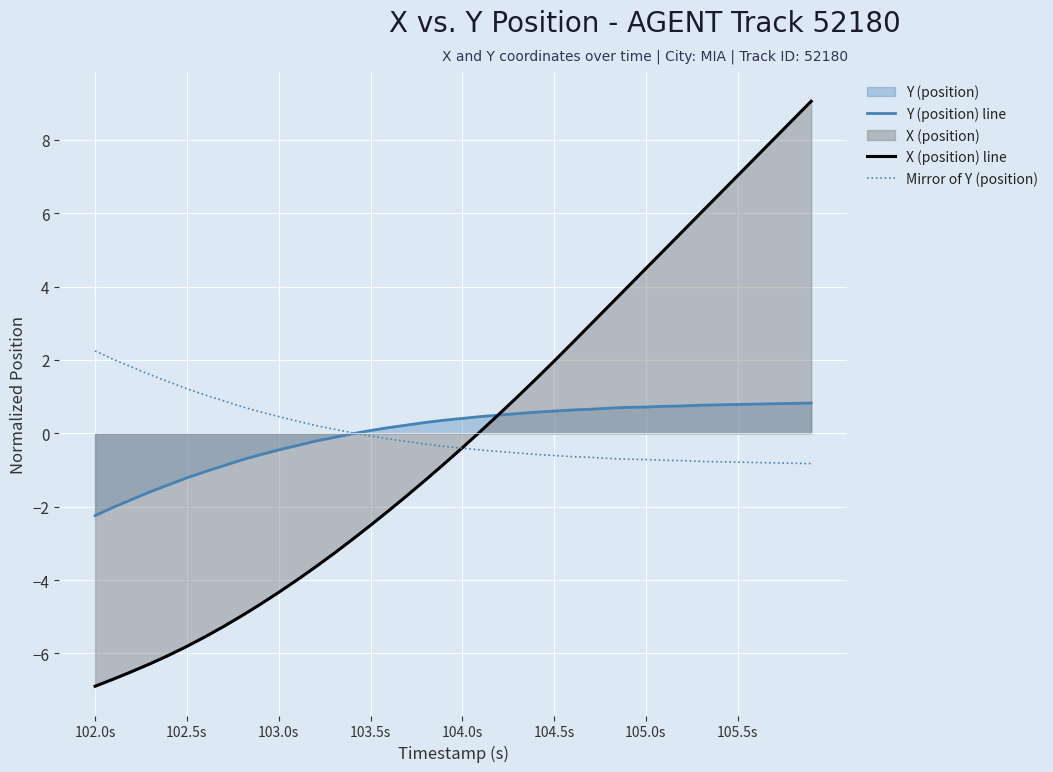

Which series has the largest range (max minus min)?

X (position) line